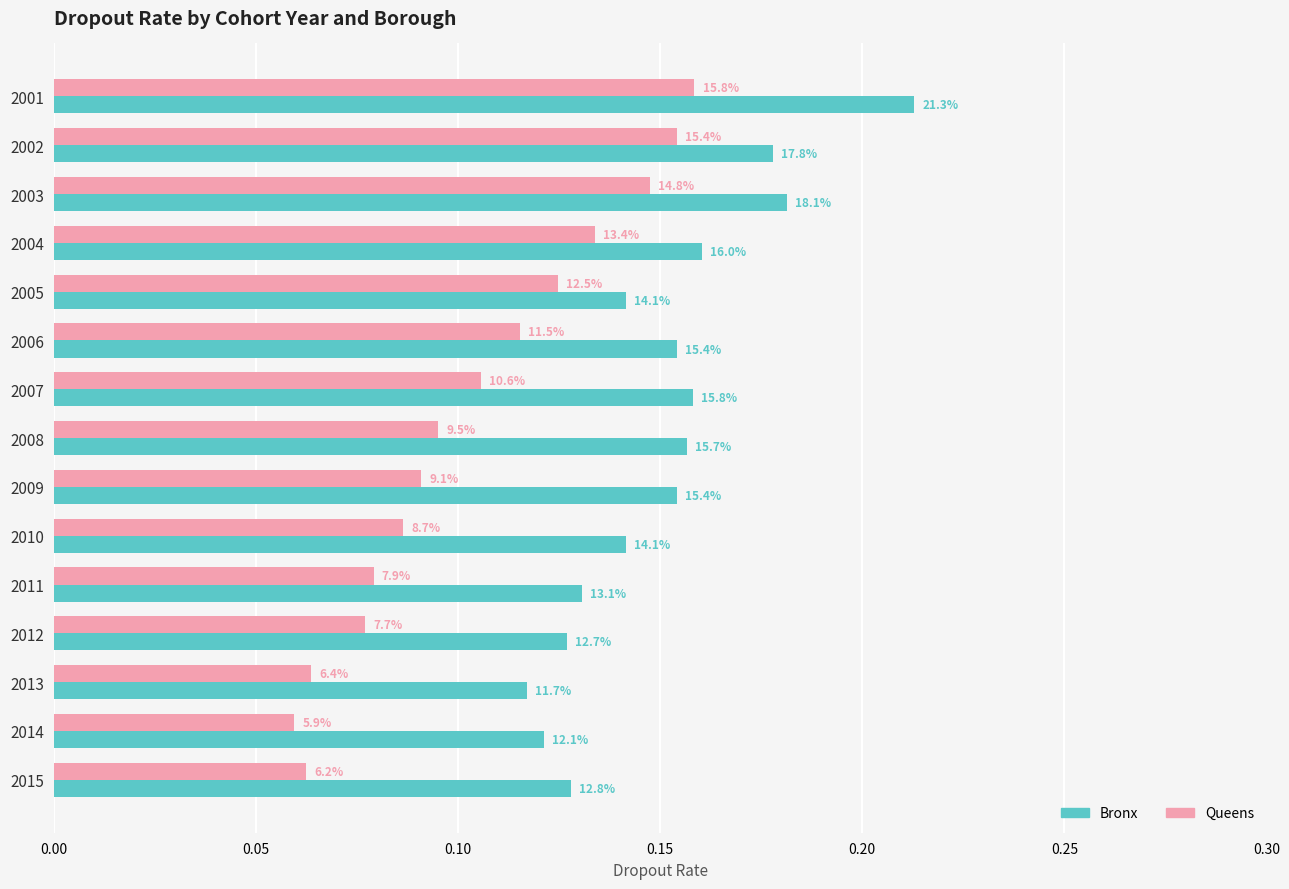

True or false: Queens (Without Coverage) has a value of 0.1 at 2009.

False